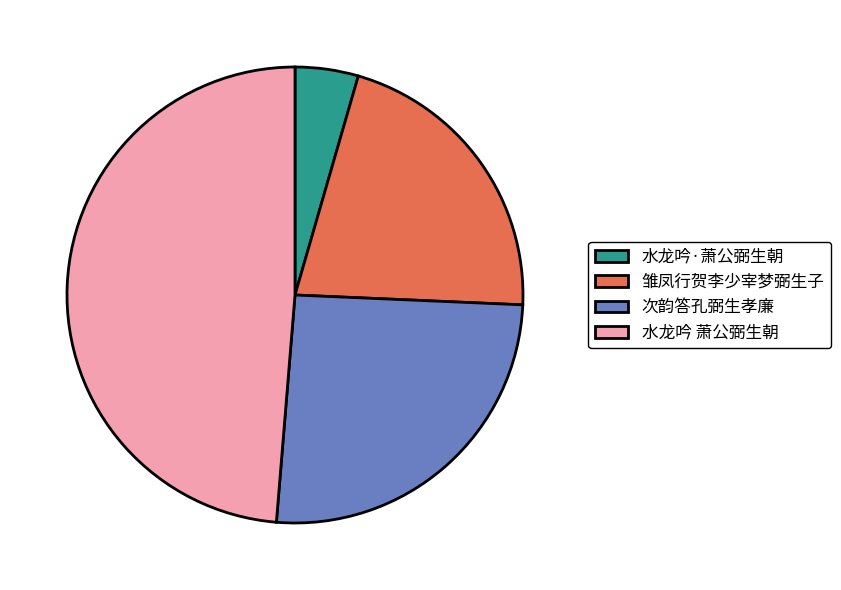

Combined, do 雏凤行贺李少宰梦弼生子 and 次韵答孔弼生孝廉 account for over 50%?

No